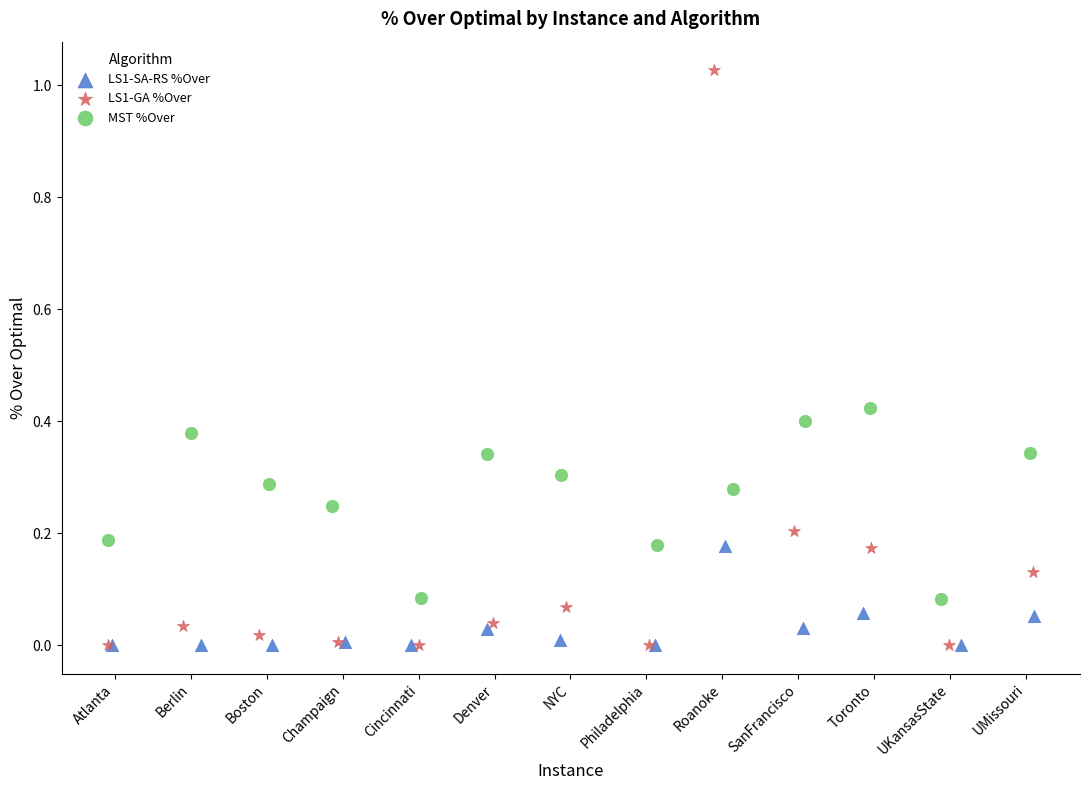

Which series reaches the maximum Y coordinate?

LS1-GA %Over